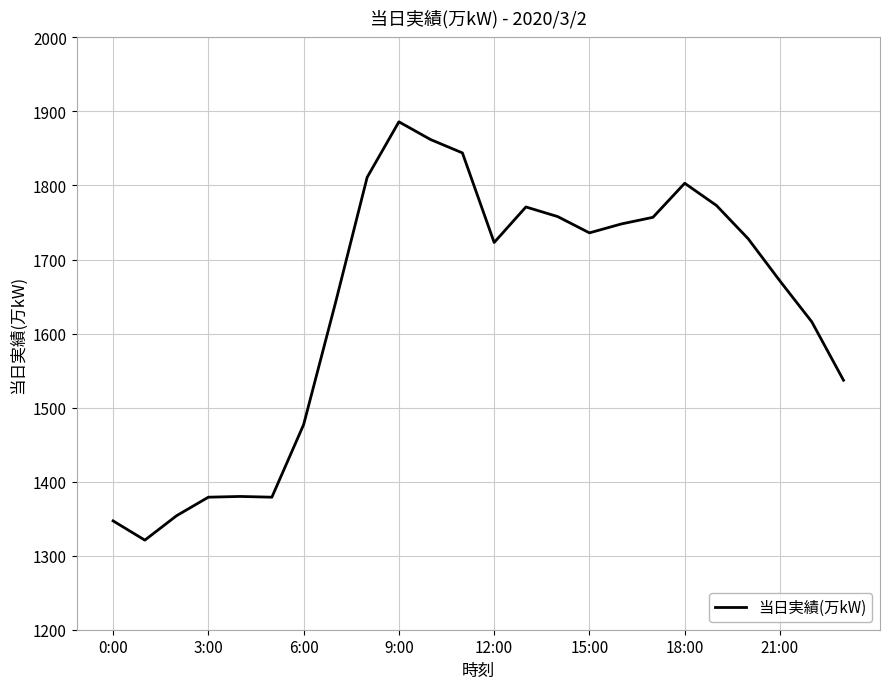

What is the minimum value shown in the chart?

1321